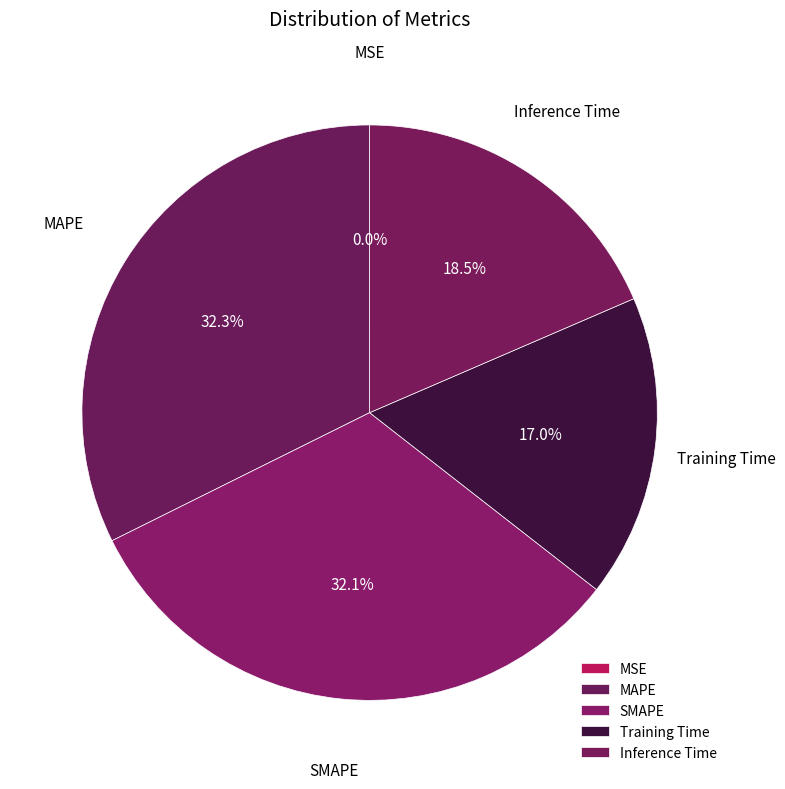

Does any single category account for the majority?

No